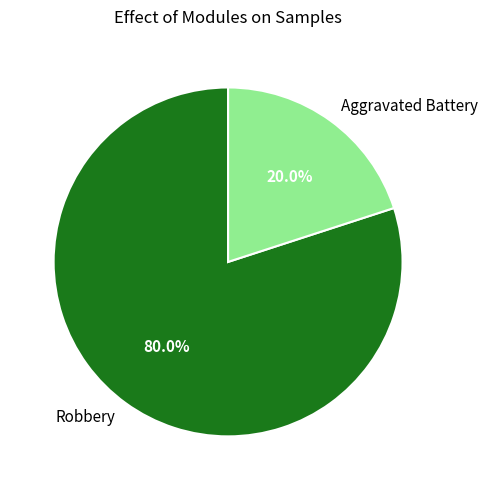

To the nearest percent, what is the difference between the Robbery and Aggravated Battery slice percentages?

60%